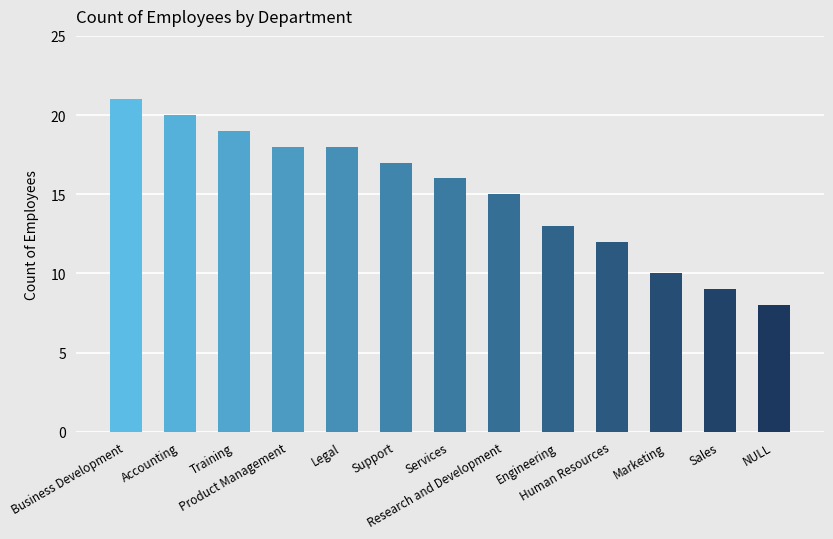

Are the bars horizontal?

No